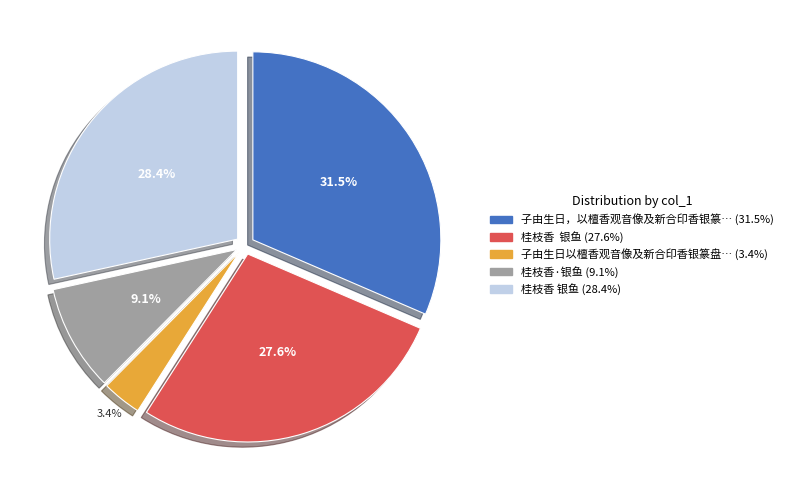

Is there a majority slice in this chart?

No